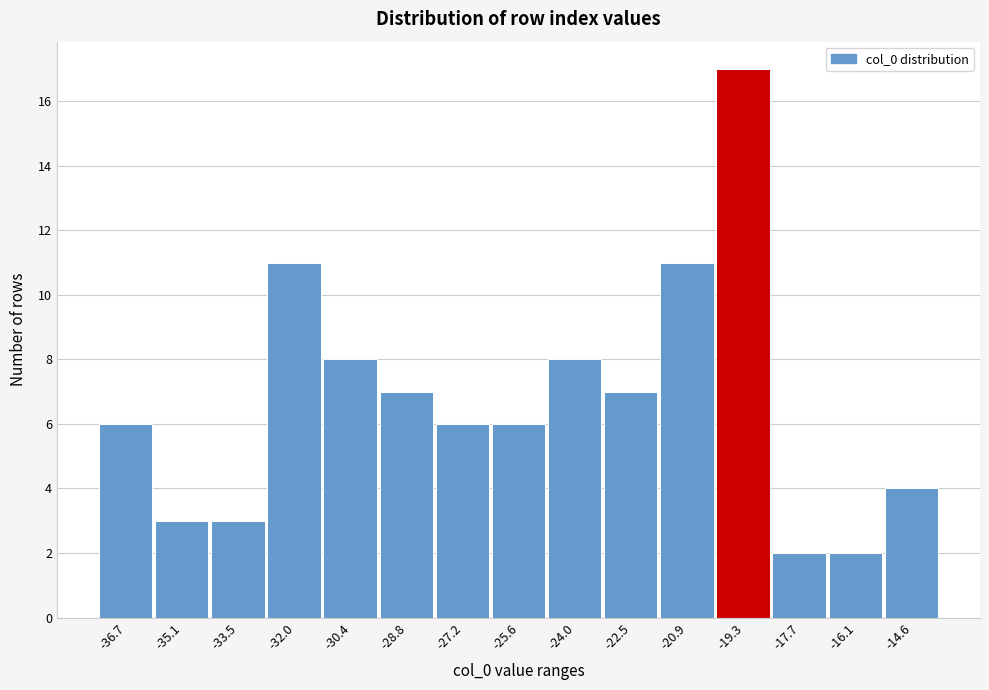

Reading left to right, extract all data points from this chart.

-36.7=6	-35.1=3	-33.5=3	-32.0=11	-30.4=8	-28.8=7	-27.2=6	-25.6=6	-24.0=8	-22.5=7	-20.9=11	-19.3=17	-17.7=2	-16.1=2	-14.6=4